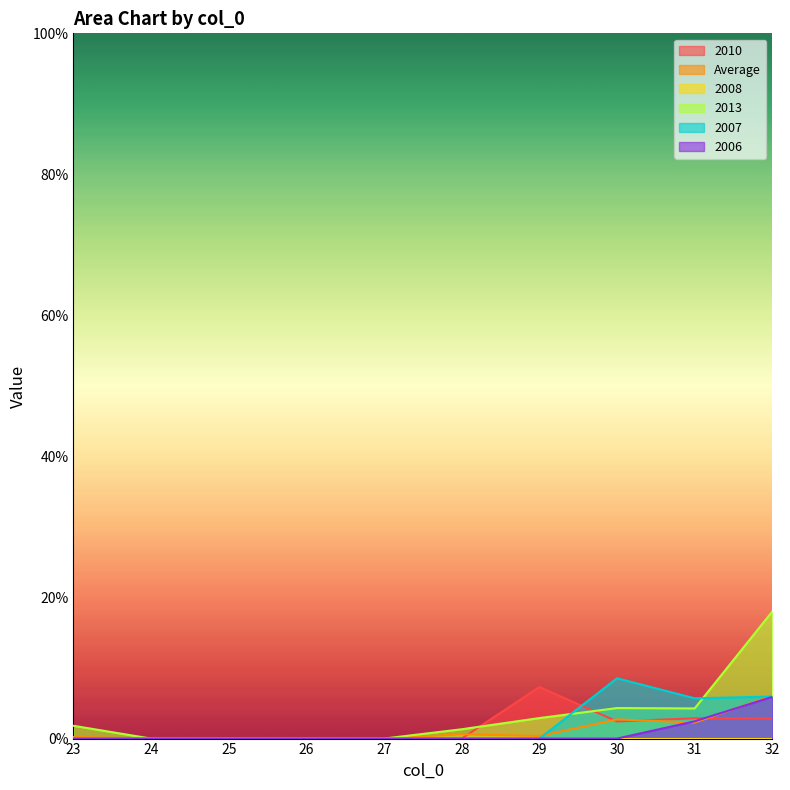

How many values in the 2006 series exceed 0?

2